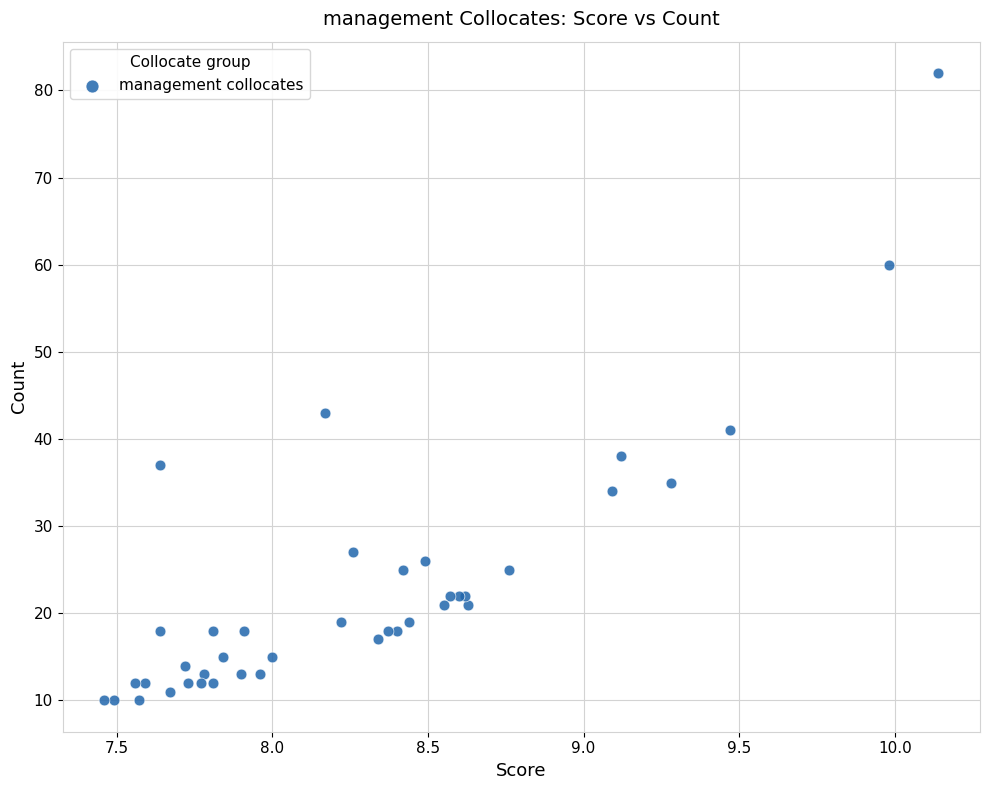

What Y value in the scatter plot is closest to 46?

43